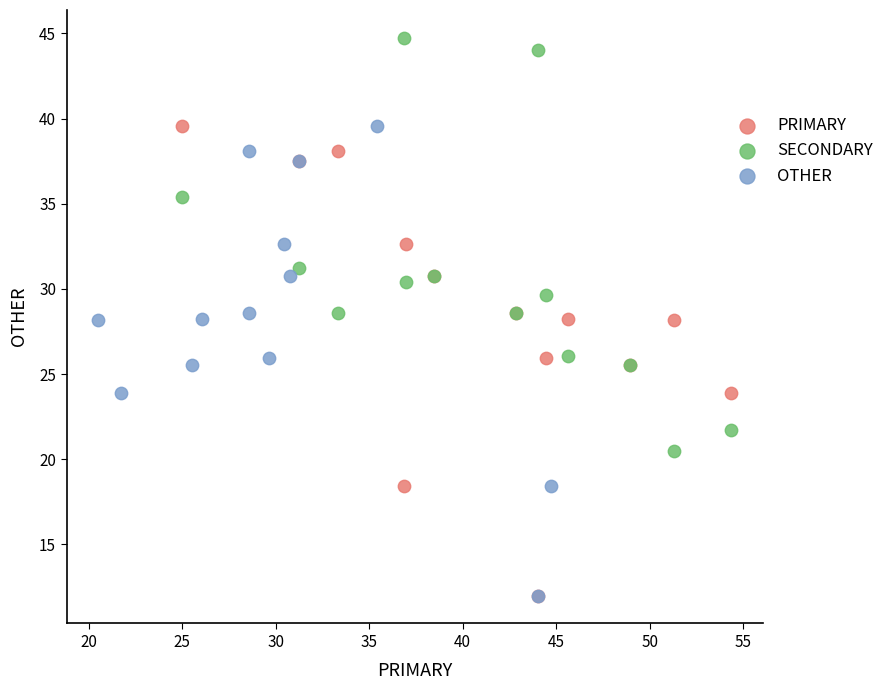

What are all the series names shown in the legend?

PRIMARY, SECONDARY, OTHER